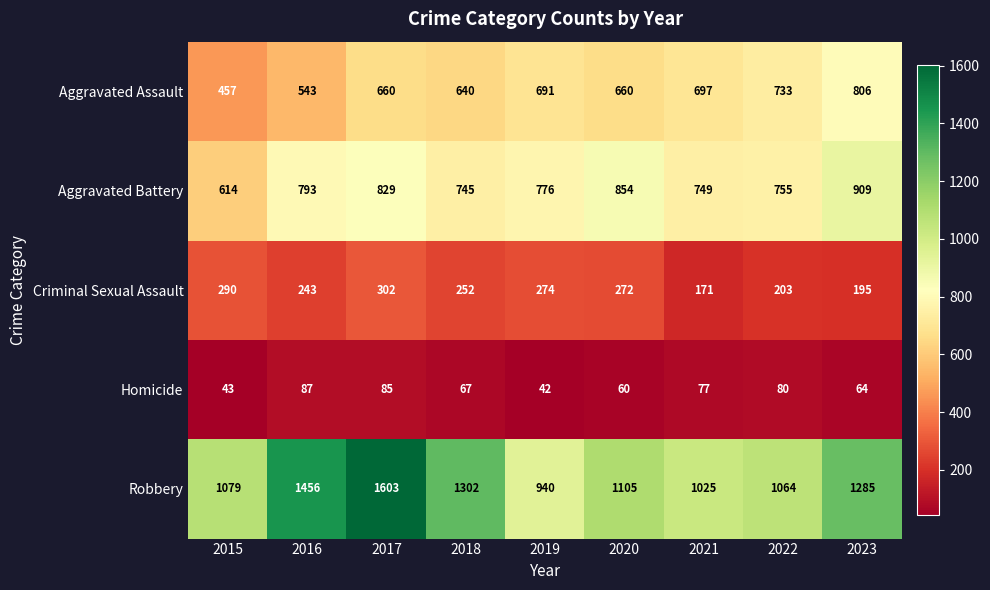

Which category has the lowest value in the Criminal Sexual Assault series?

2021